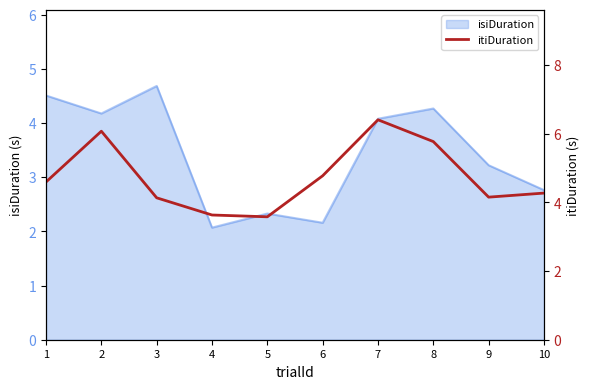

What is the highest value of the isiDuration series?

4.7